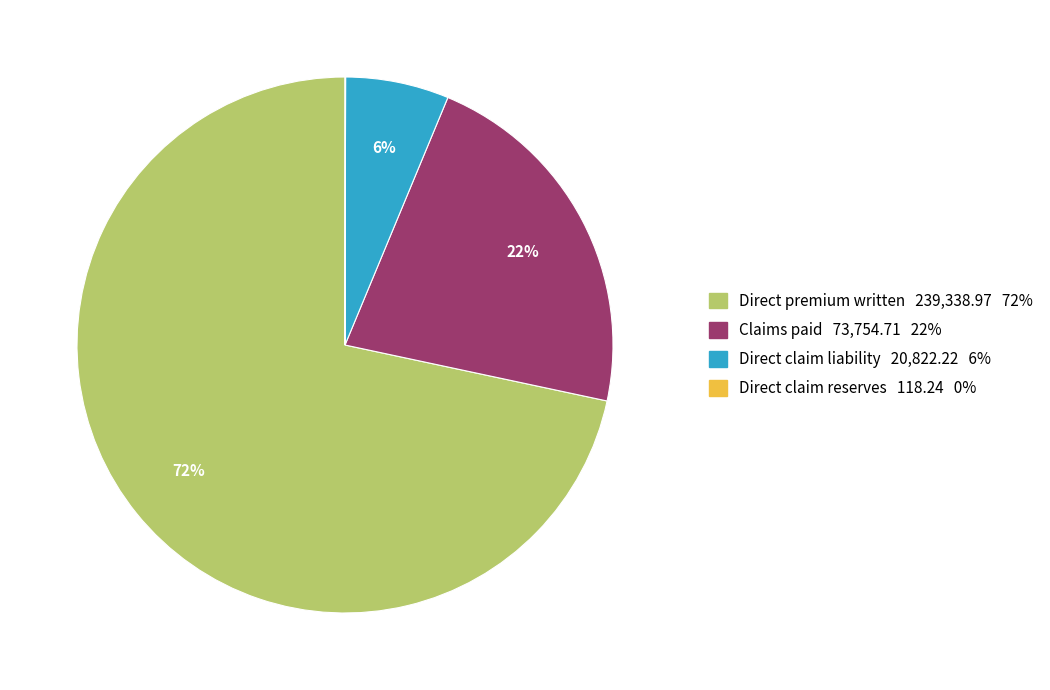

Is there a majority slice in this chart?

Yes